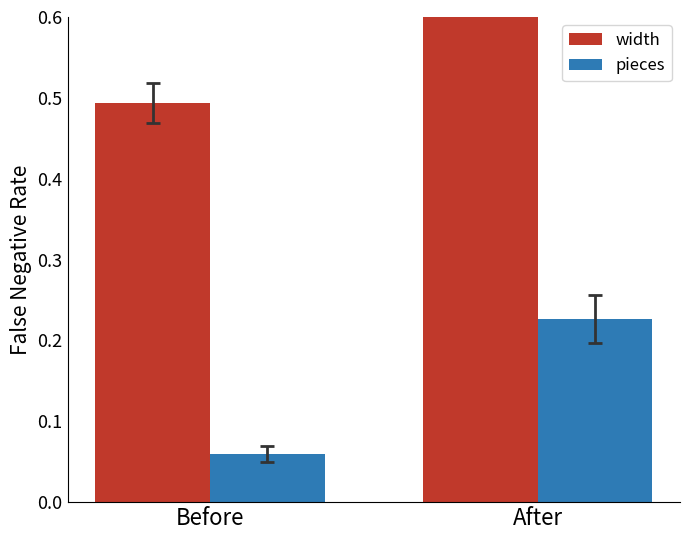

How many bars are there in total?

4